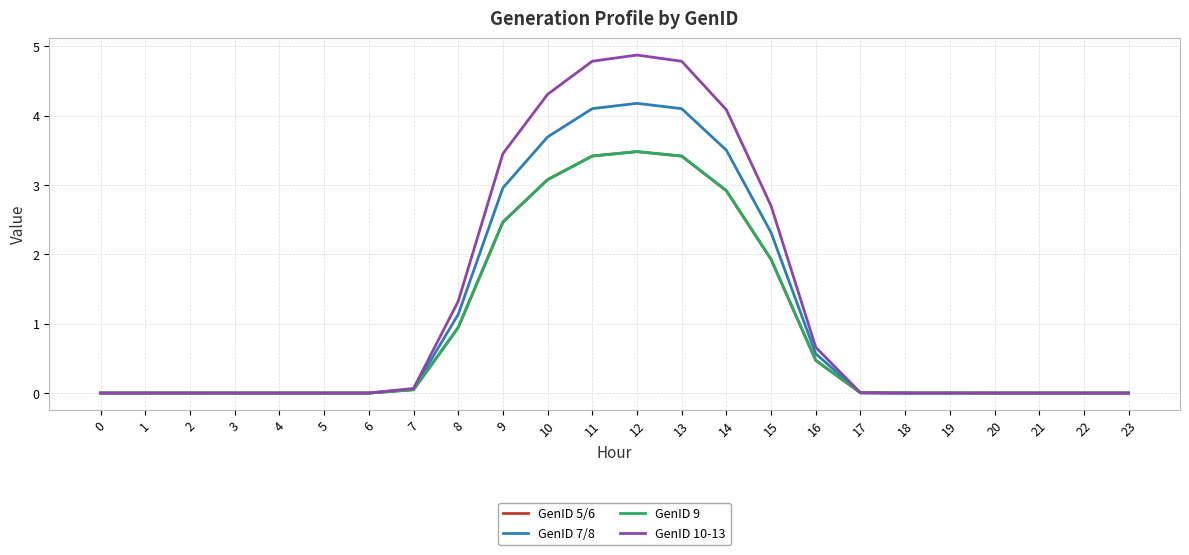

Which series has the widest spread of values?

GenID 10-13